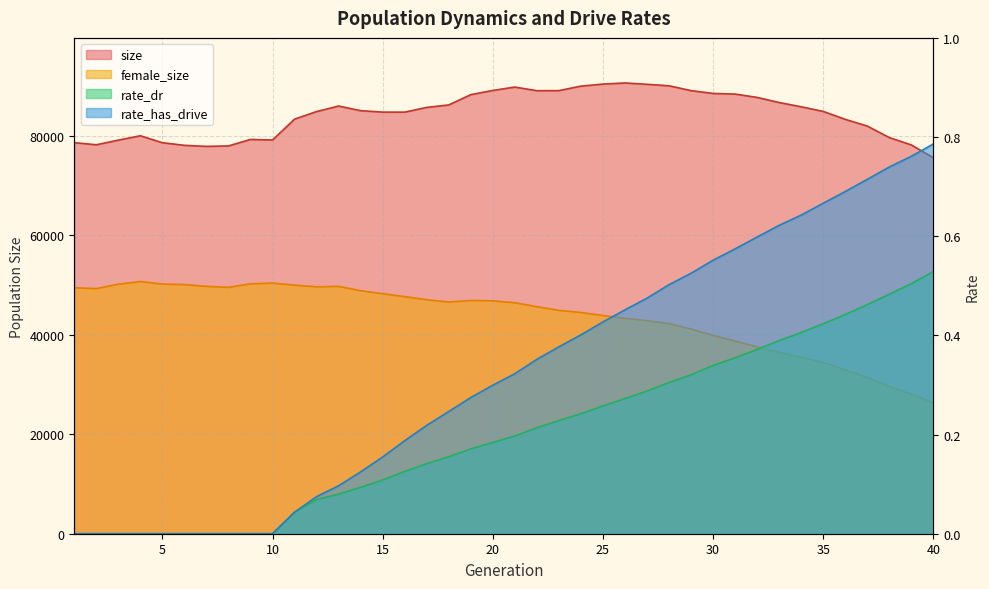

What is the value of the rate_has_drive point at the 28th from the left?

0.5